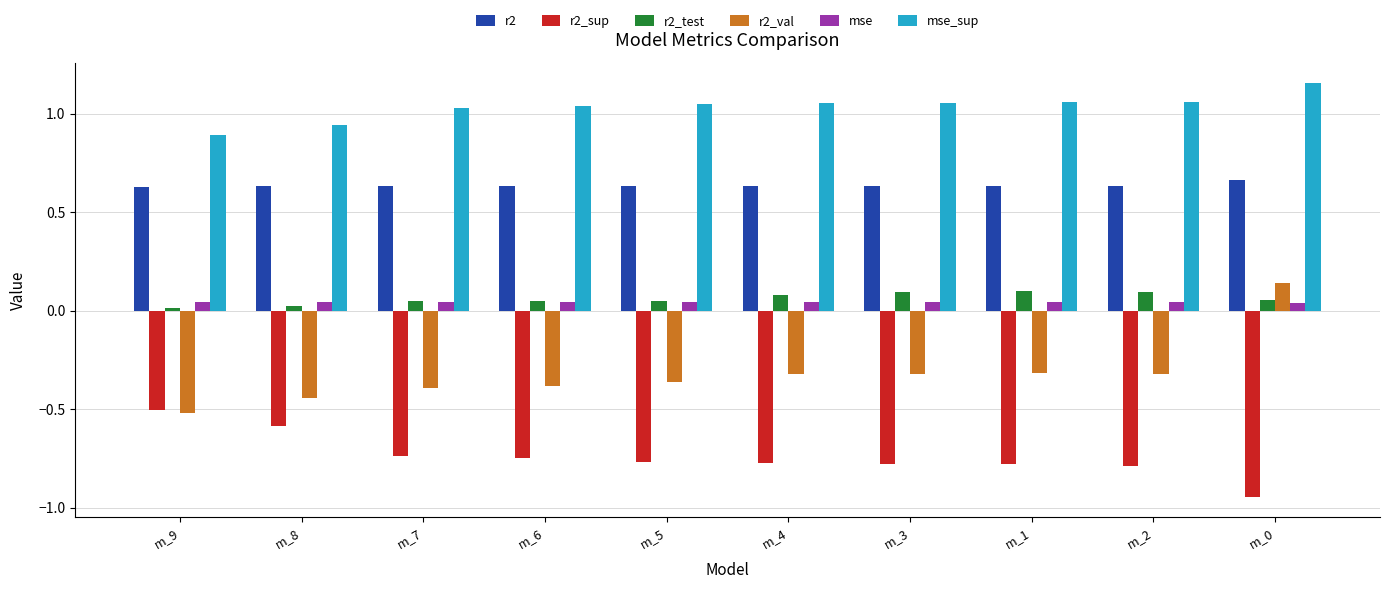

What is the label of the 4th bar from the right?

m_3